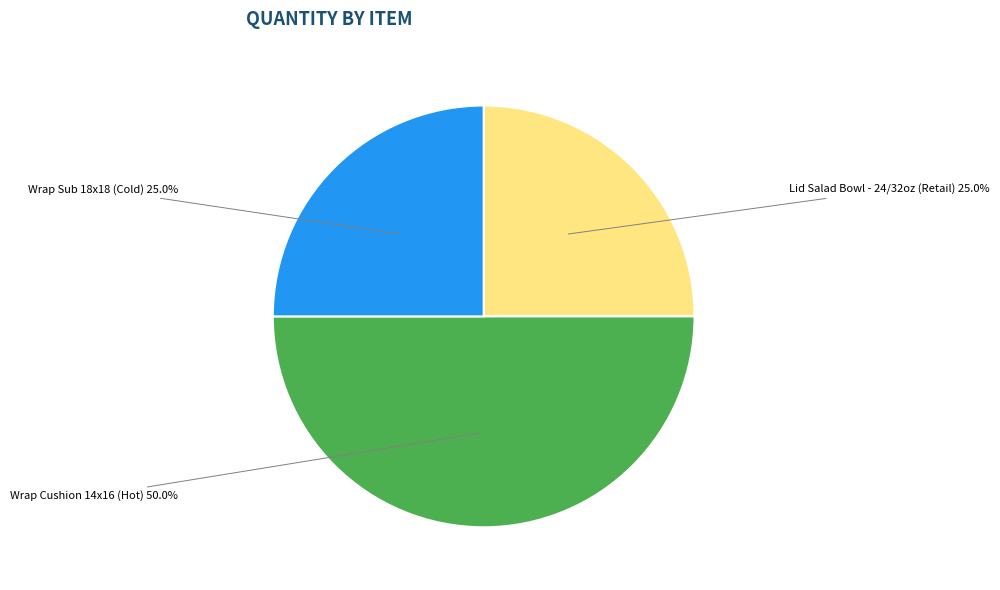

How many slices are in this pie chart?

3